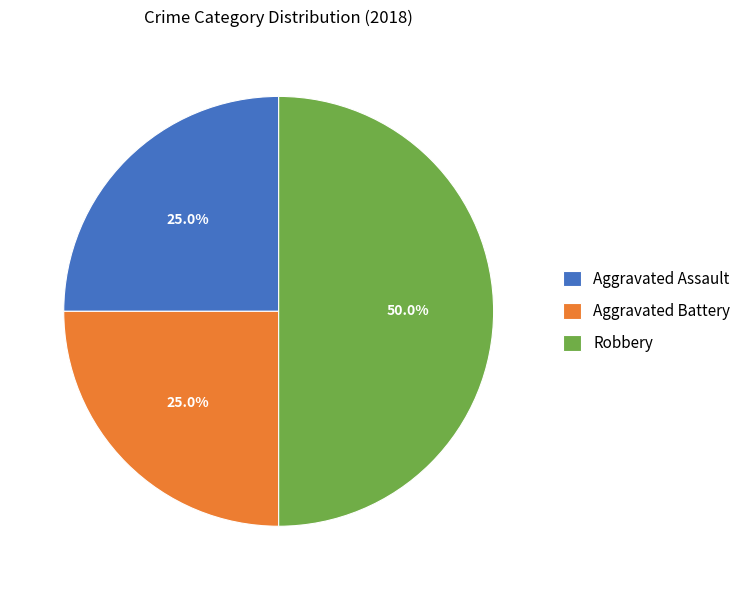

To the nearest percent, what percentage of the pie is Robbery?

50%